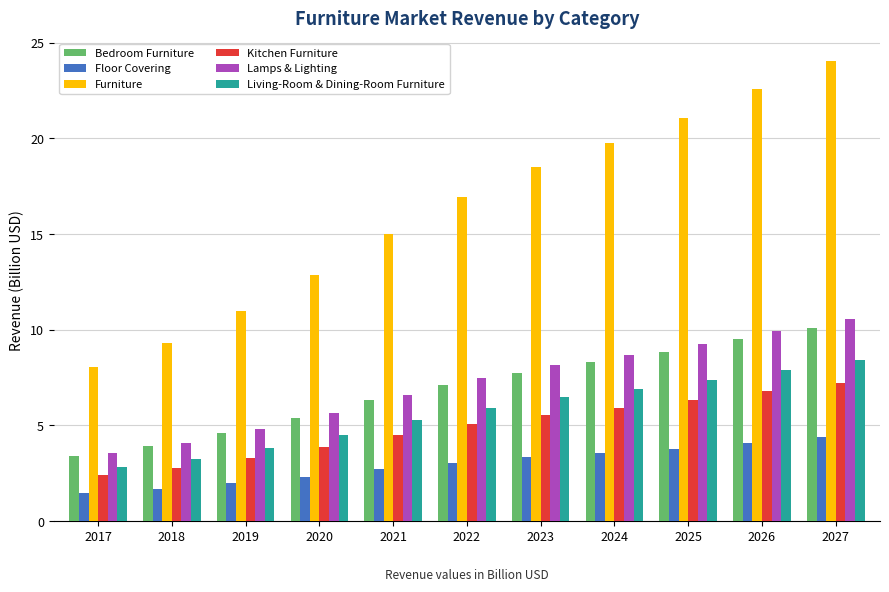

What is the value of the Bedroom Furniture bar at the 2nd from the left?

3.9